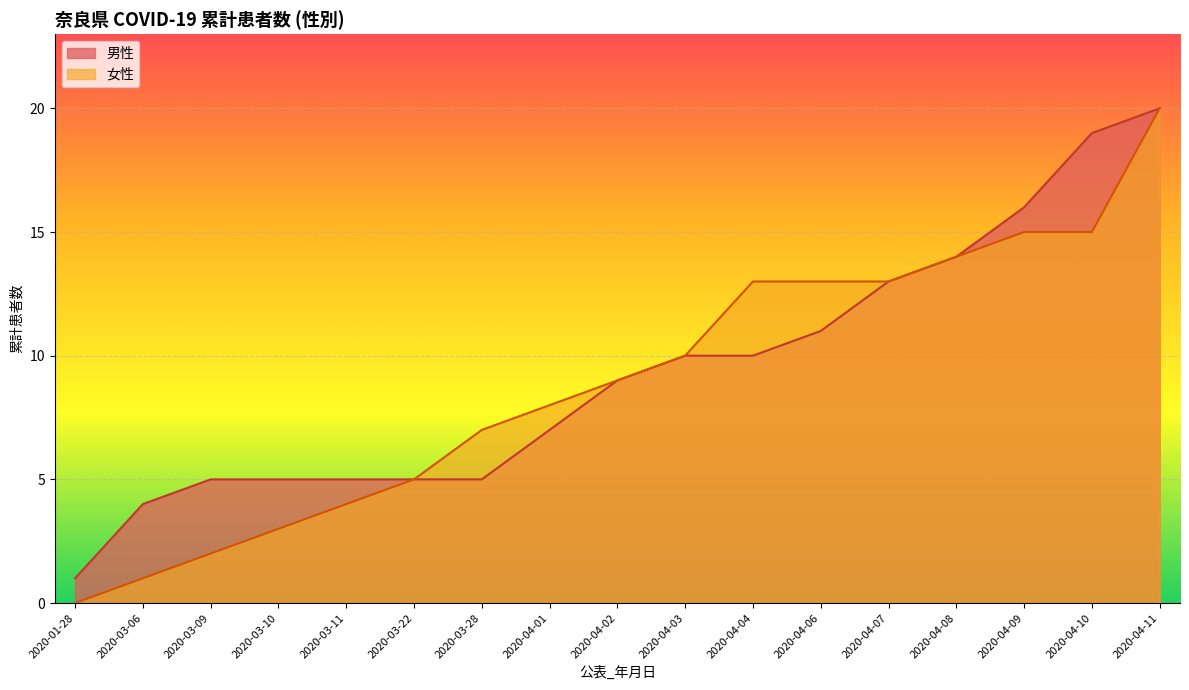

What position from the left is 2020-03-06?

2